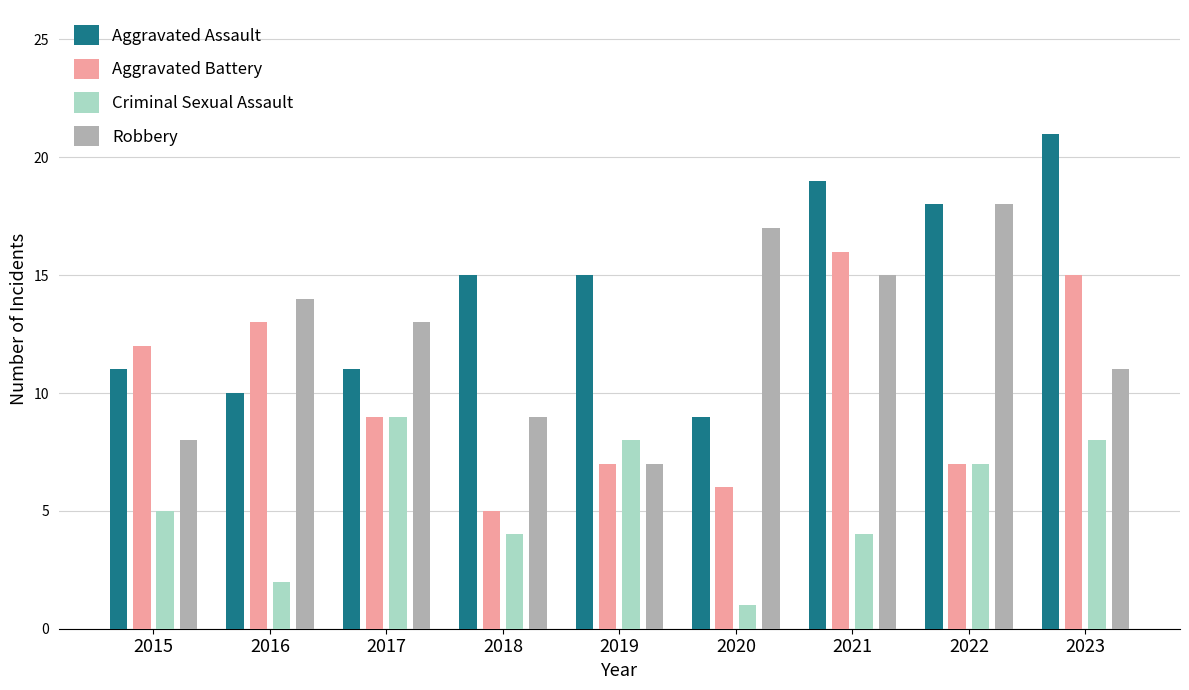

How many groups of bars are there?

9